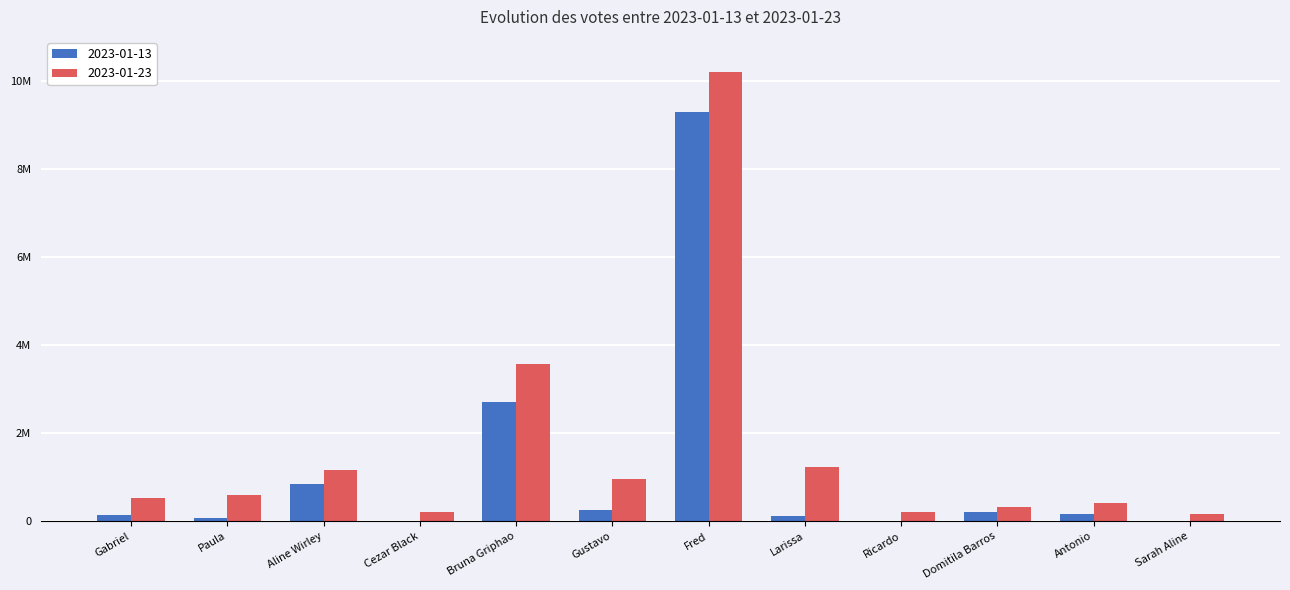

Are the bars horizontal?

No